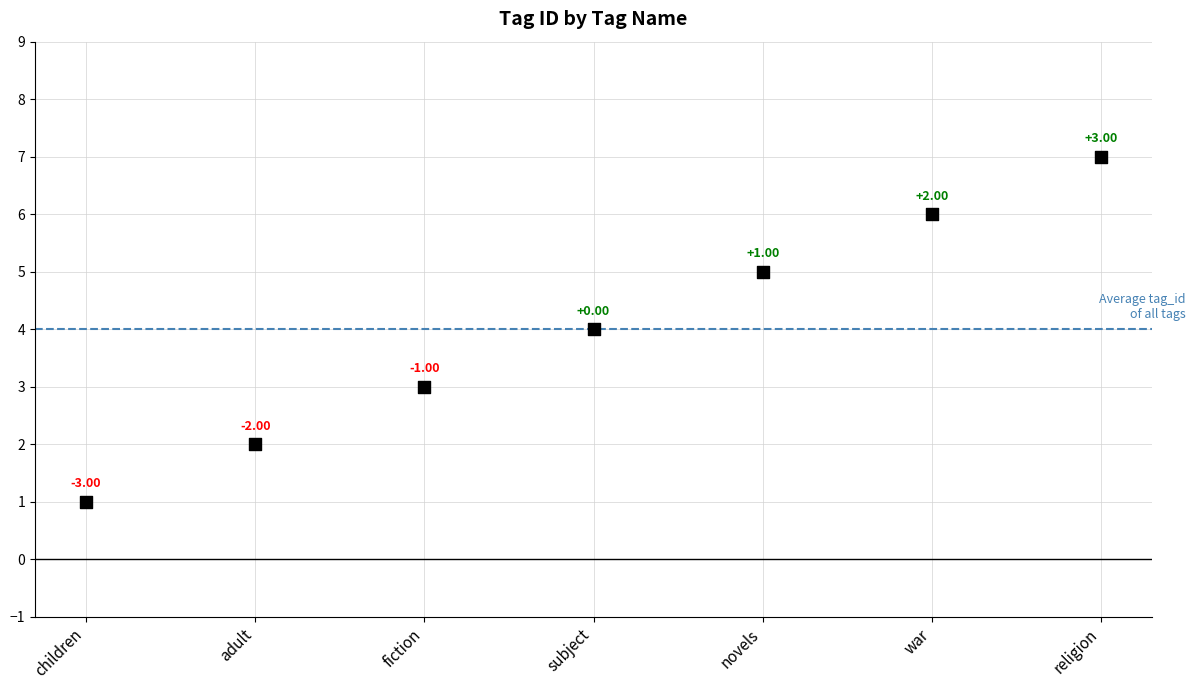

What is the range of Y values (max minus min)?

6